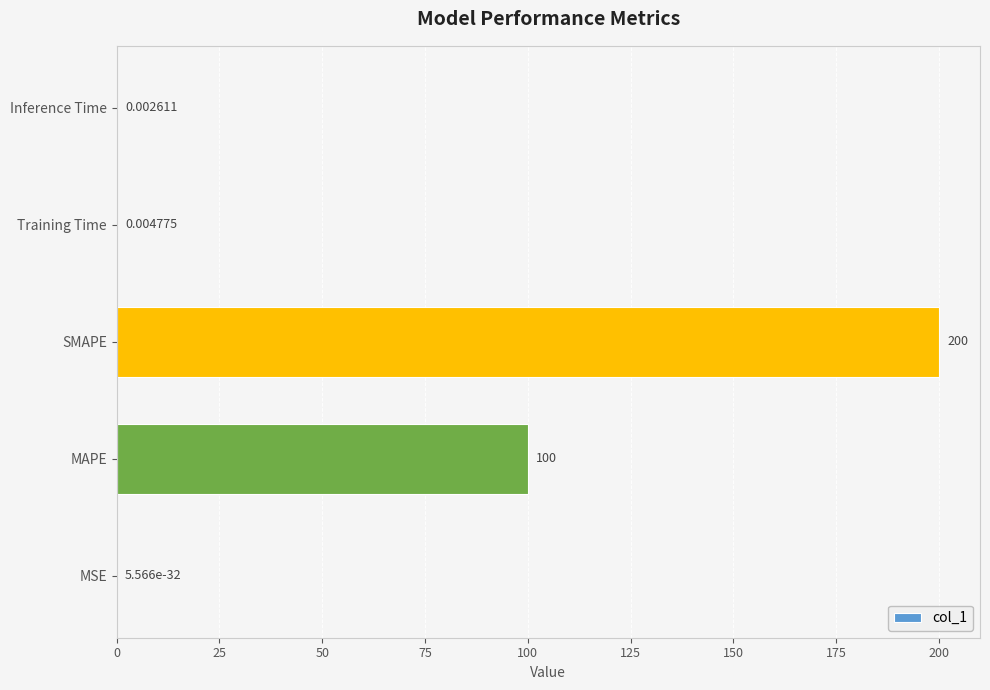

Which label corresponds to the largest value in the chart?

SMAPE